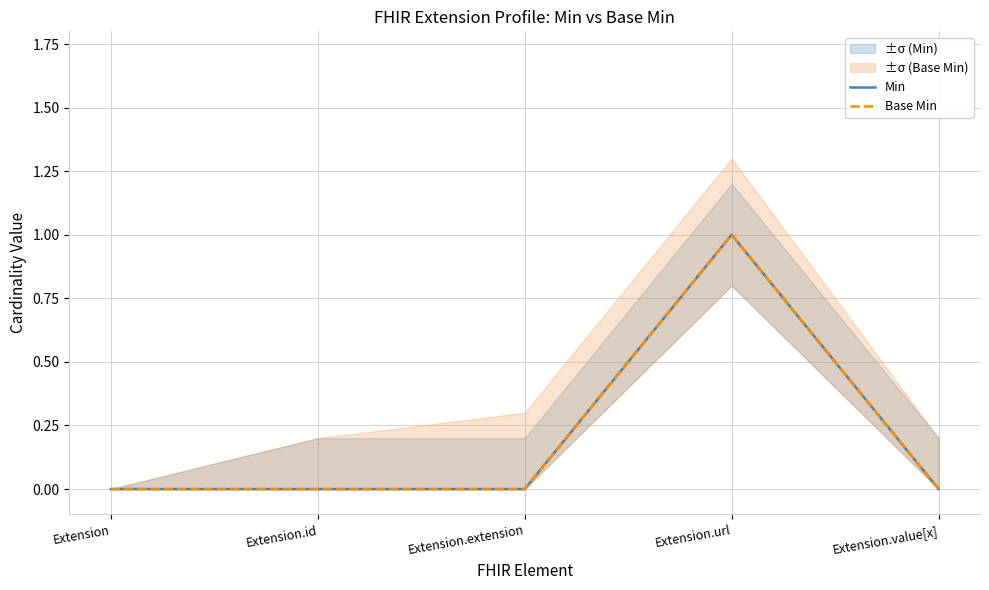

True or false: Base Min and Min cross at least once.

False